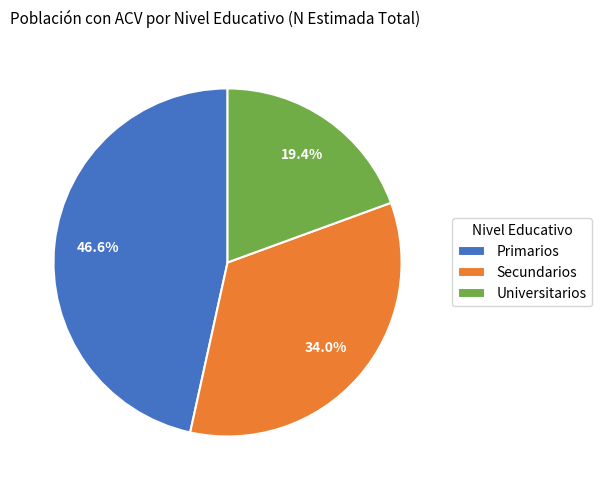

Count the number of slices in the pie.

3